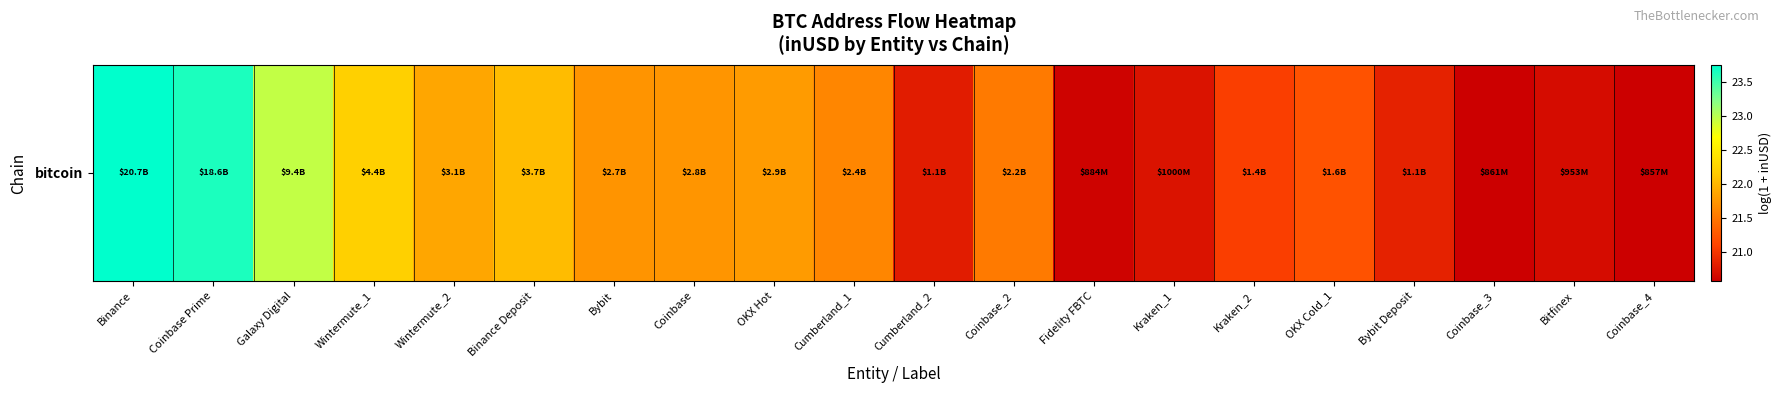

What is the sum of the values at Kraken_1 and Coinbase_3?

41.3